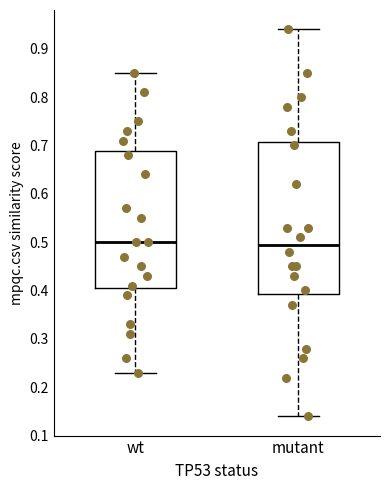

Reading left to right, transcribe this box plot: for each box, give where its median line is, the range the box spans, and where its two whiskers end, as read against the y-axis. The values are not printed on the chart, so give them approximately, as read against the axis.

wt: median 0.50, box 0.41 to 0.69, whiskers 0.23 to 0.85
mutant: median 0.50, box 0.39 to 0.71, whiskers 0.14 to 0.94